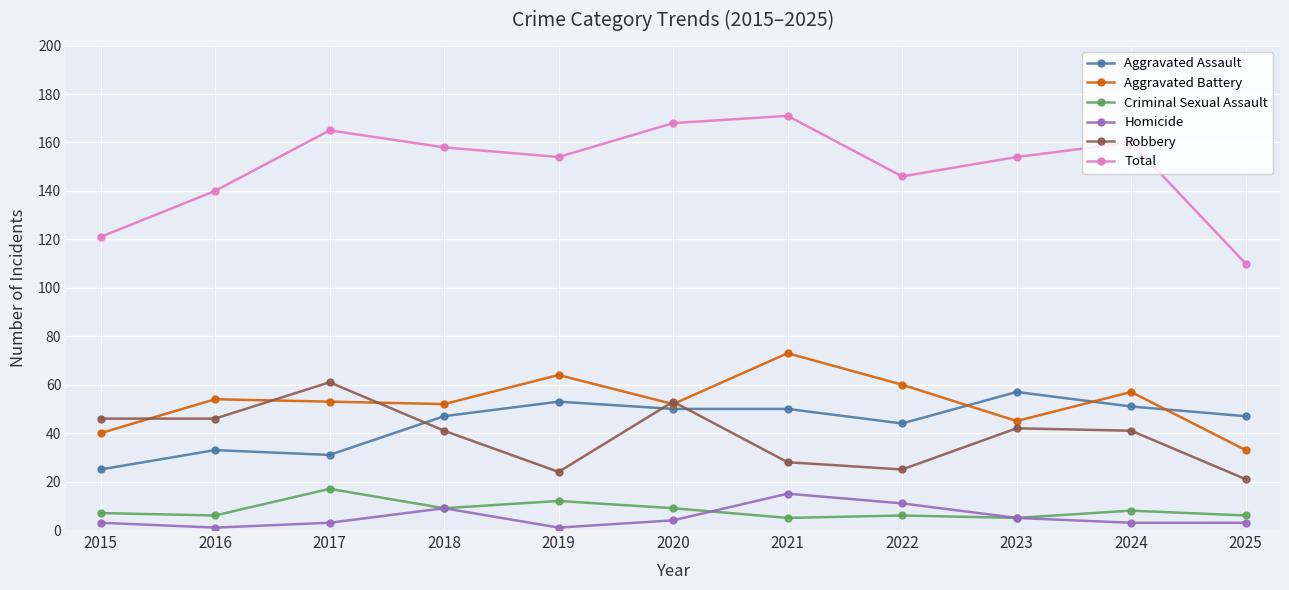

Reading left to right, transcribe all the data shown in this chart.

Aggravated Assault: 2015=25	2016=33	2017=31	2018=47	2019=53	2020=50	2021=50	2022=44	2023=57	2024=51	2025=47
Aggravated Battery: 2015=40	2016=54	2017=53	2018=52	2019=64	2020=52	2021=73	2022=60	2023=45	2024=57	2025=33
Criminal Sexual Assault: 2015=7	2016=6	2017=17	2018=9	2019=12	2020=9	2021=5	2022=6	2023=5	2024=8	2025=6
Homicide: 2015=3	2016=1	2017=3	2018=9	2019=1	2020=4	2021=15	2022=11	2023=5	2024=3	2025=3
Robbery: 2015=46	2016=46	2017=61	2018=41	2019=24	2020=53	2021=28	2022=25	2023=42	2024=41	2025=21
Total: 2015=121	2016=140	2017=165	2018=158	2019=154	2020=168	2021=171	2022=146	2023=154	2024=160	2025=110